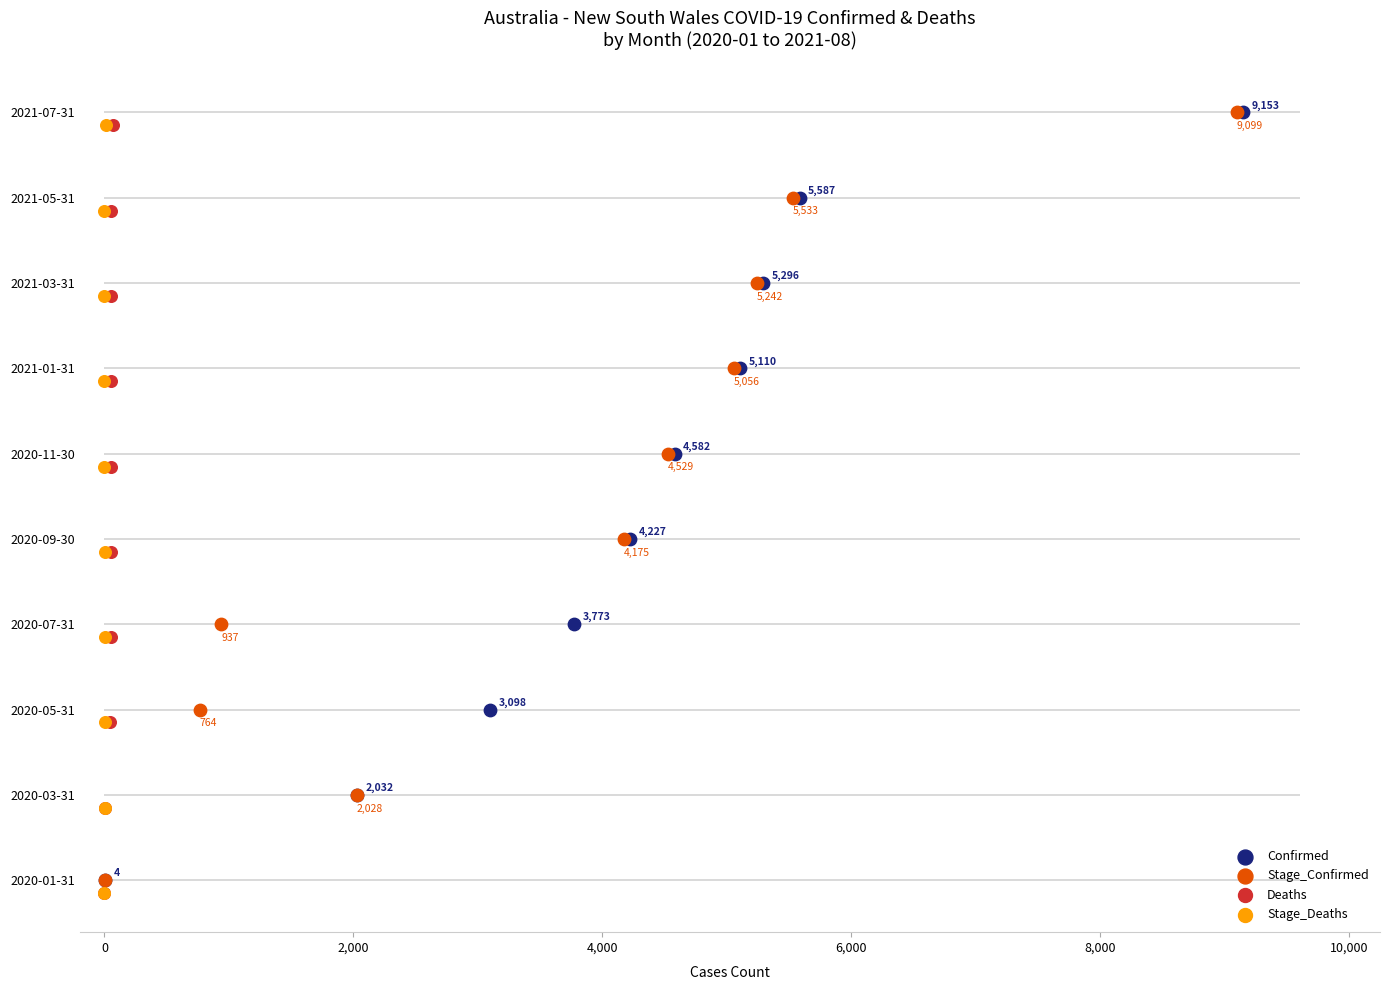

Which series reaches the maximum Y coordinate?

Confirmed